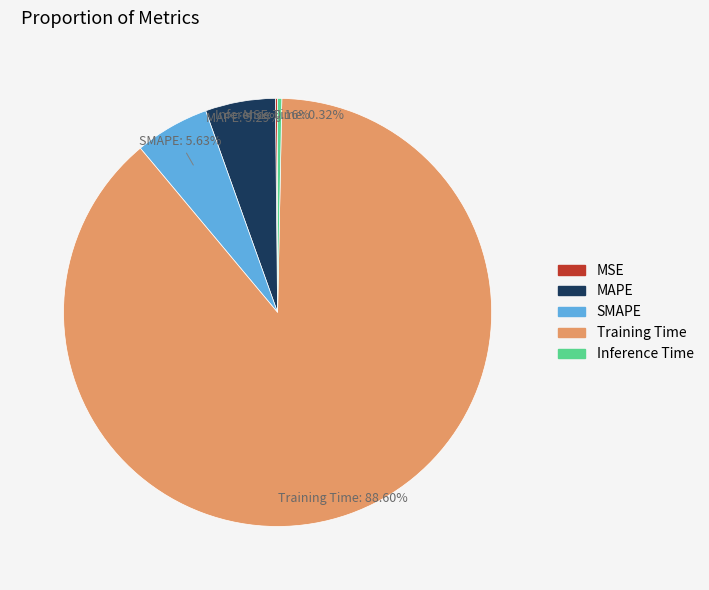

Does any single category account for the majority?

Yes